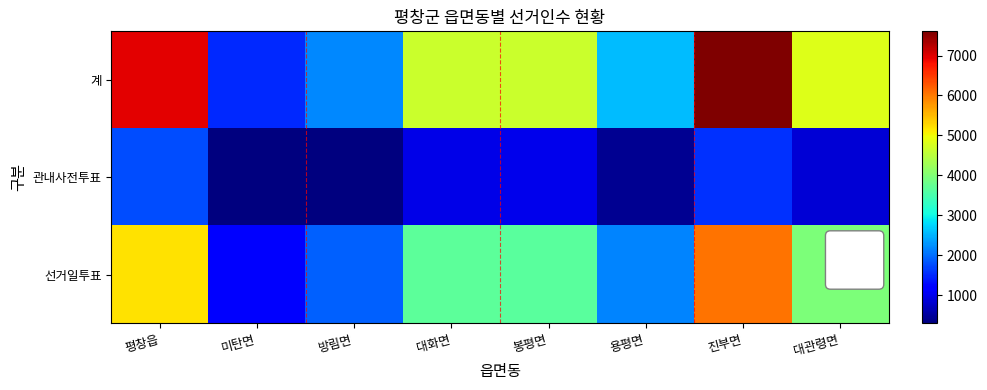

At which category is the sum across all series the highest?

진부면